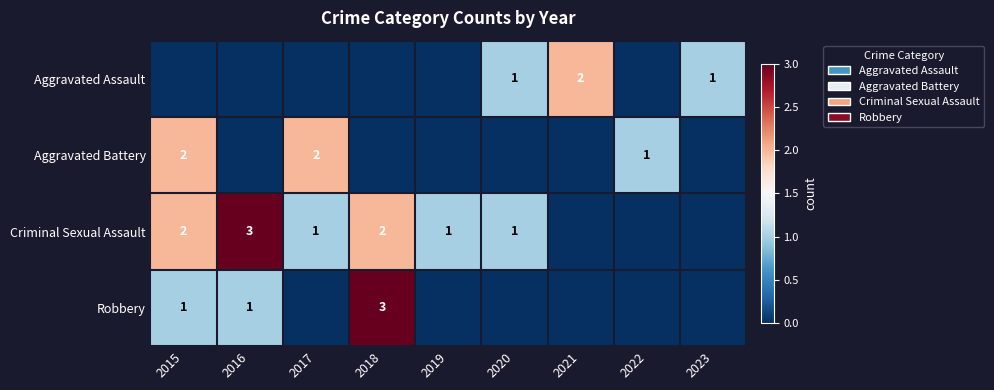

The value of Aggravated Assault at 2021 is 2. True or false?

True